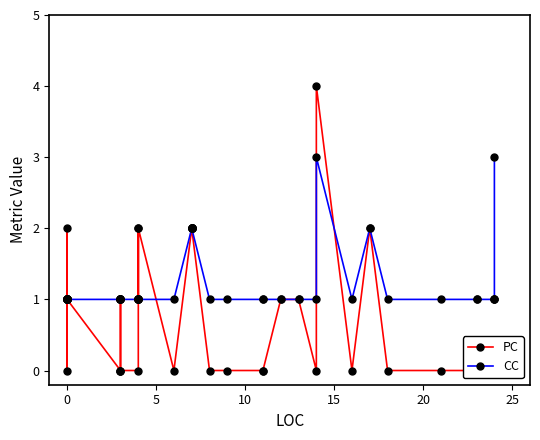

How many values in the PC series exceed 1?

9